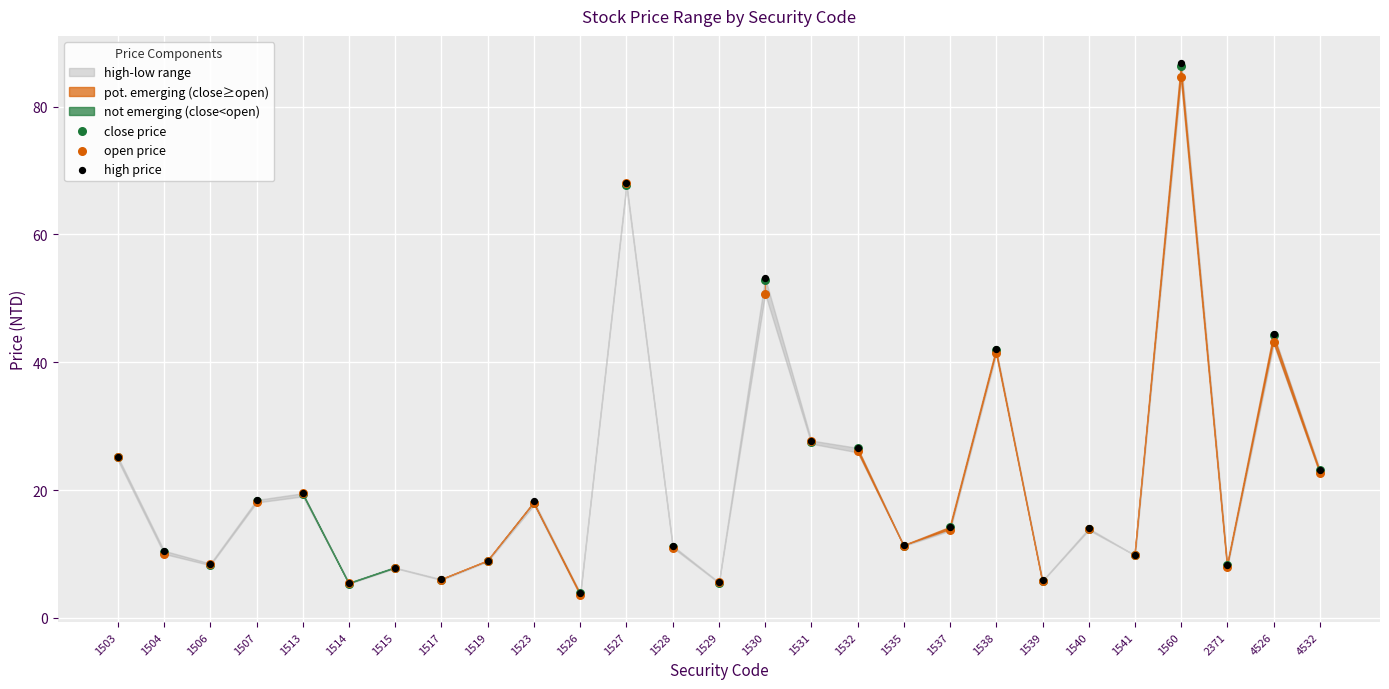

Which series contains the lowest Y value?

open price